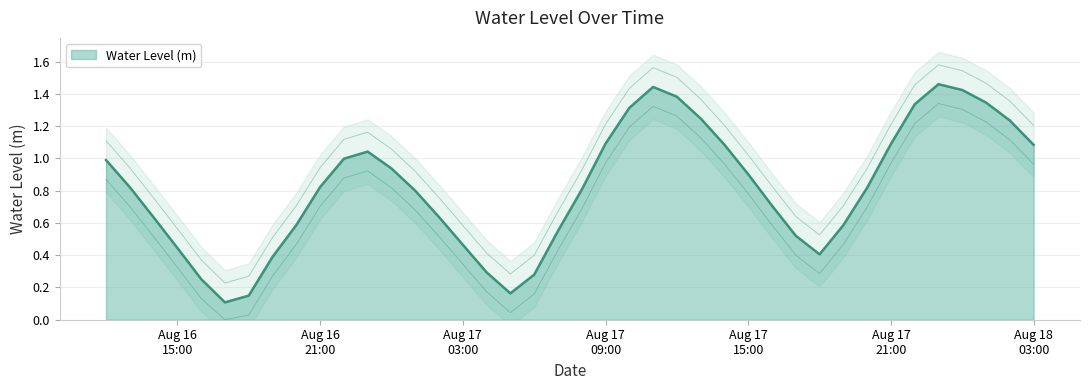

What is the smallest value displayed?

0.1